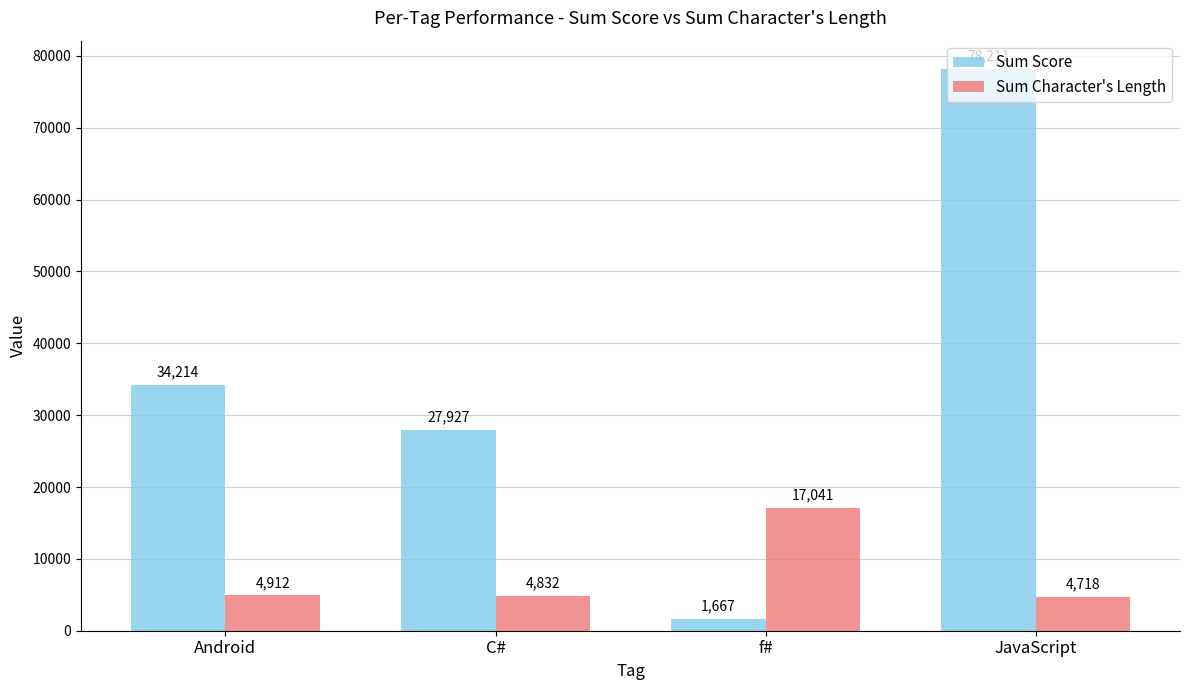

The Sum Score series shows 54946 at Android. True or false?

False